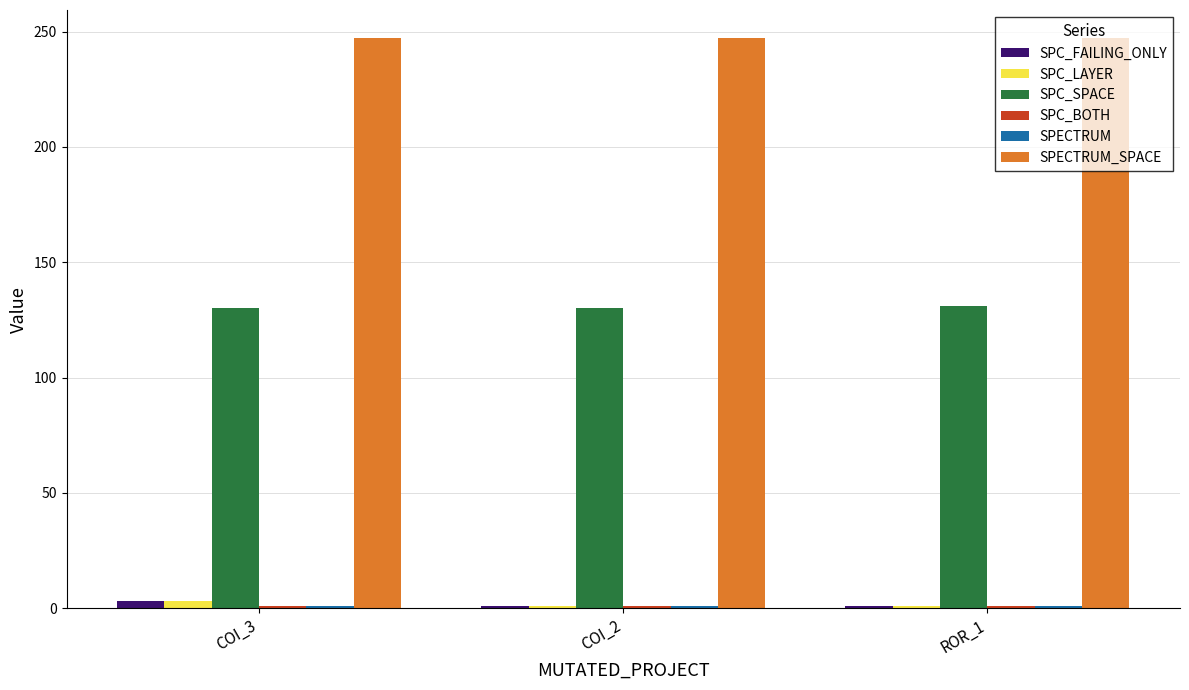

What is the sum of all SPC_SPACE values?

391